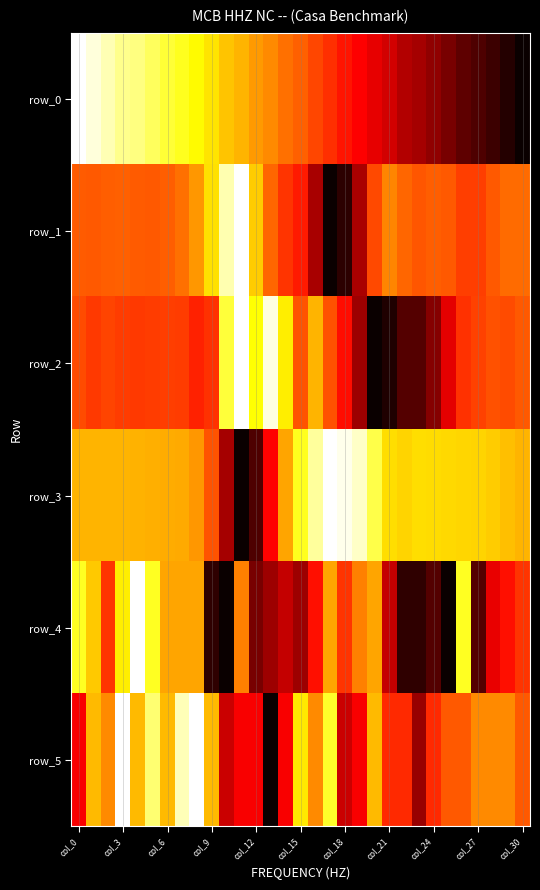

Count the number of categories in the chart.

31